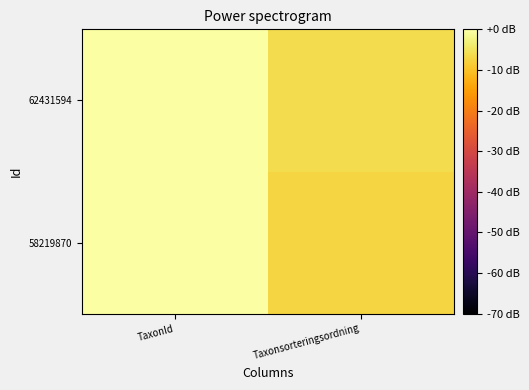

Reading right to left, what are all the values shown in this chart?

58219870: Taxonsorteringsordning=-7.2	TaxonId=-0.0
62431594: Taxonsorteringsordning=-6.3	TaxonId=0.0